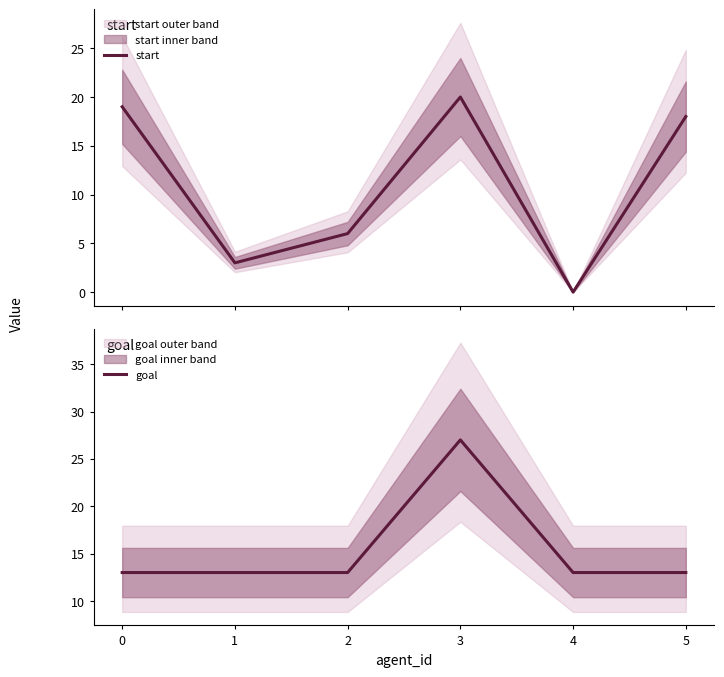

Count the number of data series in this chart.

2